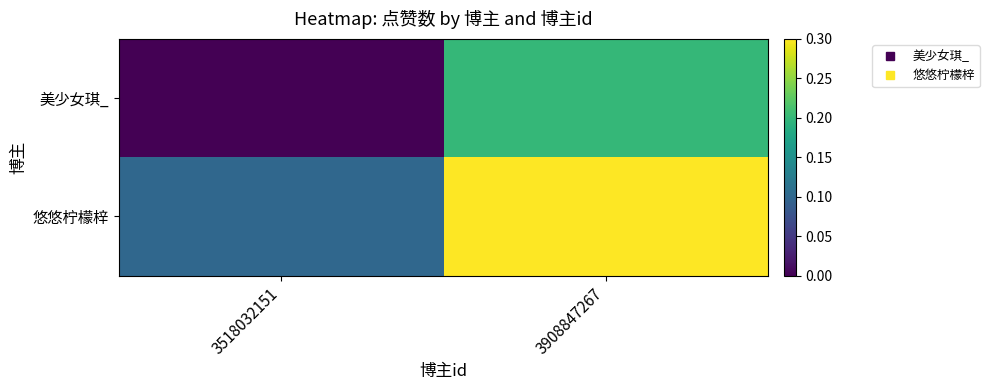

What is the maximum value shown in the chart?

0.3